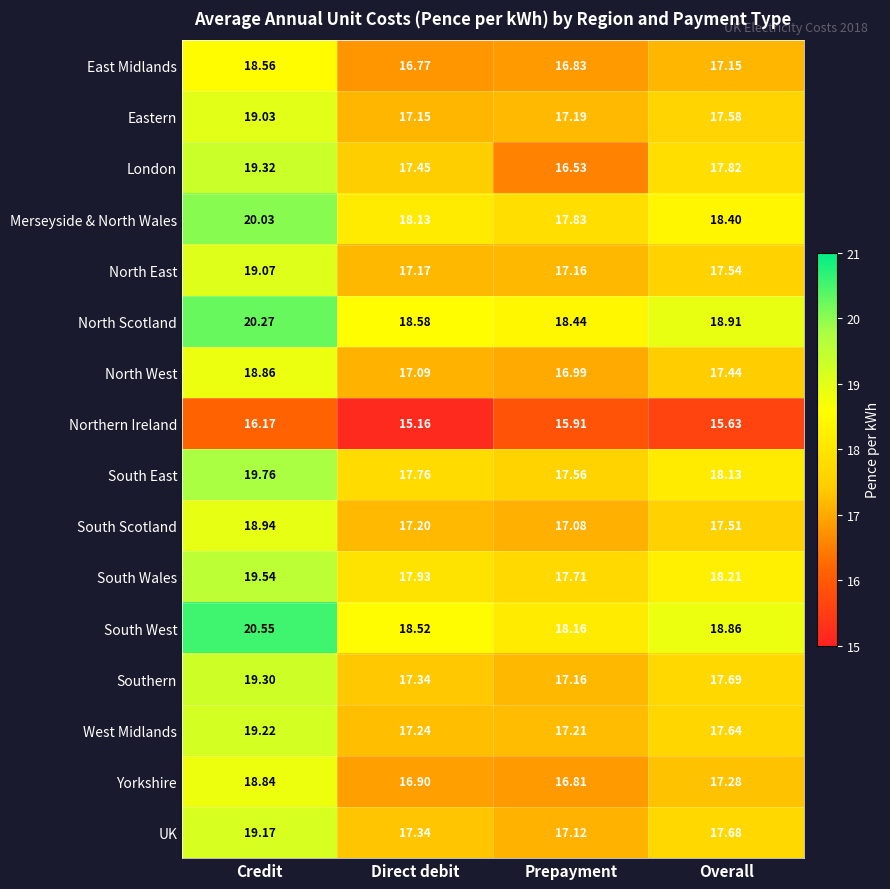

Which category has the lowest value in the Yorkshire series?

Prepayment